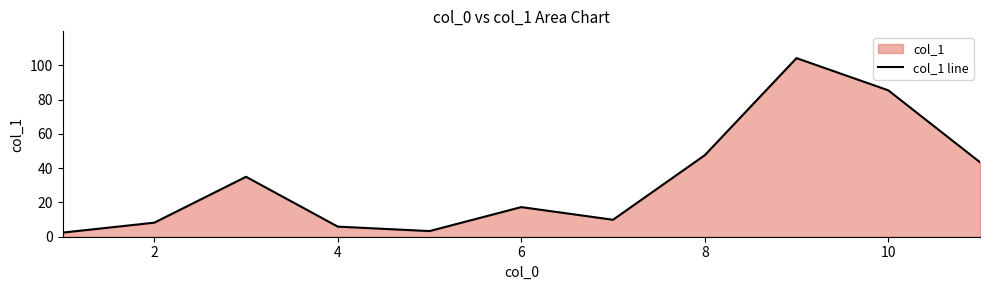

What is the change in value from 4 to 6?

+11.4